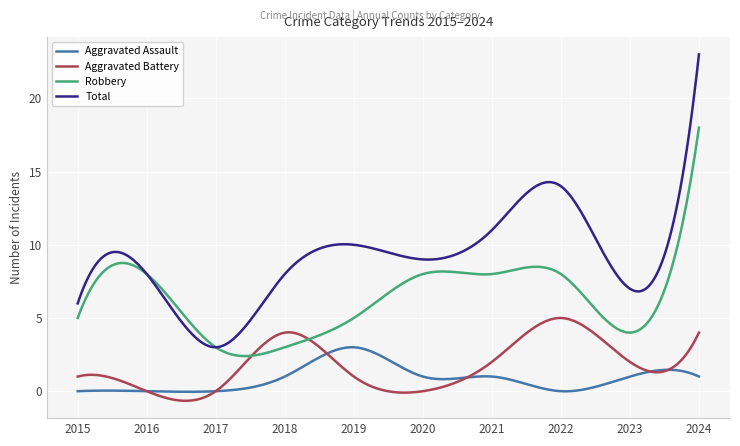

True or false: Total and Aggravated Battery cross at least once.

False